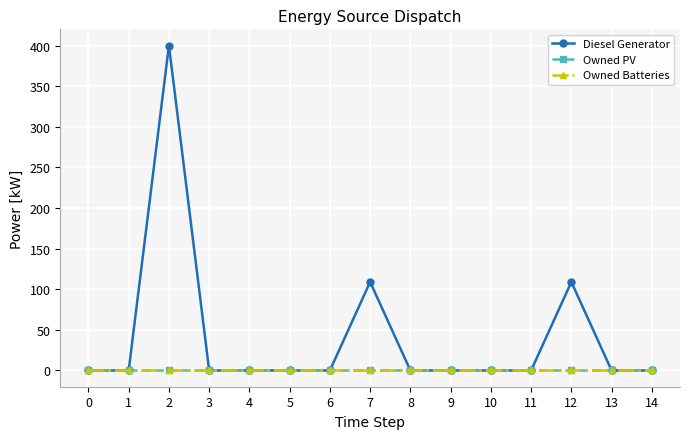

At how many categories does at least one series exceed 175?

1